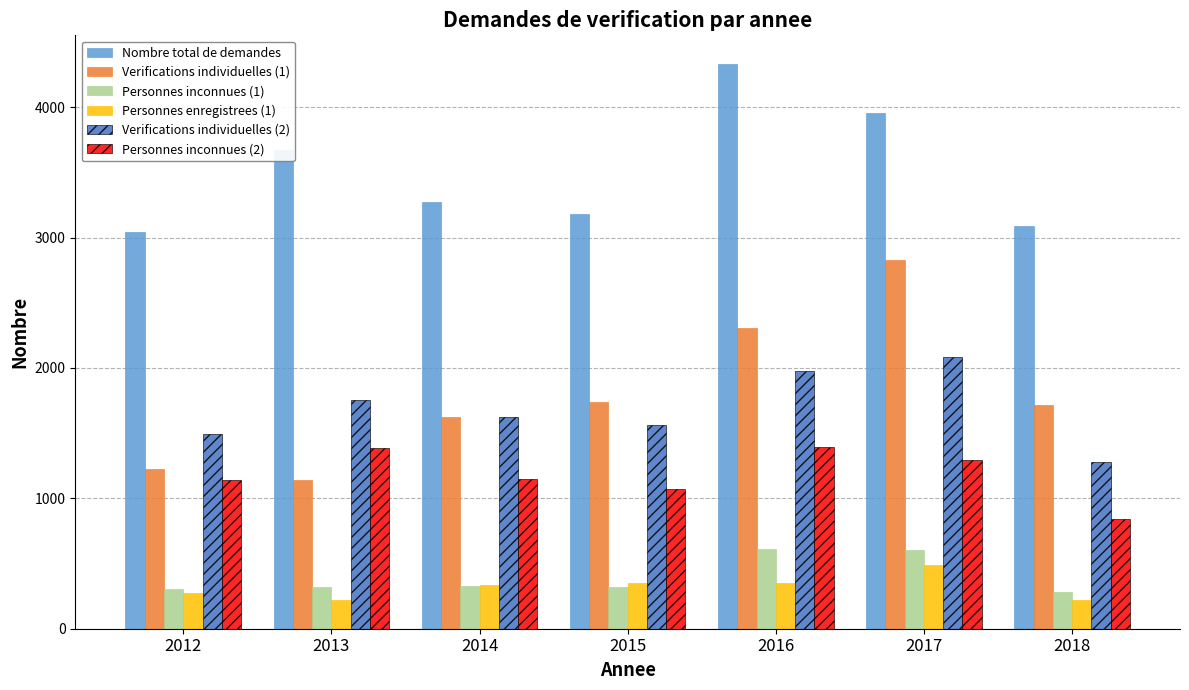

The value of Verifications individuelles (2) at 2015 is 785. True or false?

False